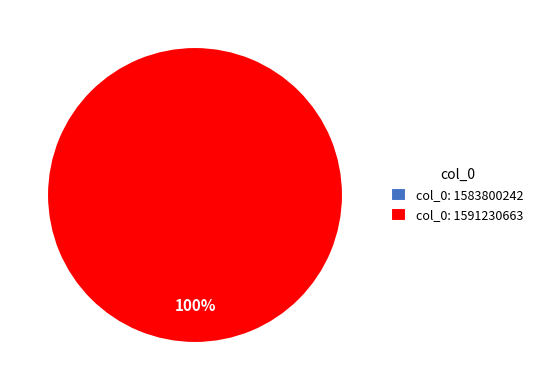

To the nearest percent, what portion does col_0: 1591230663 represent?

100%